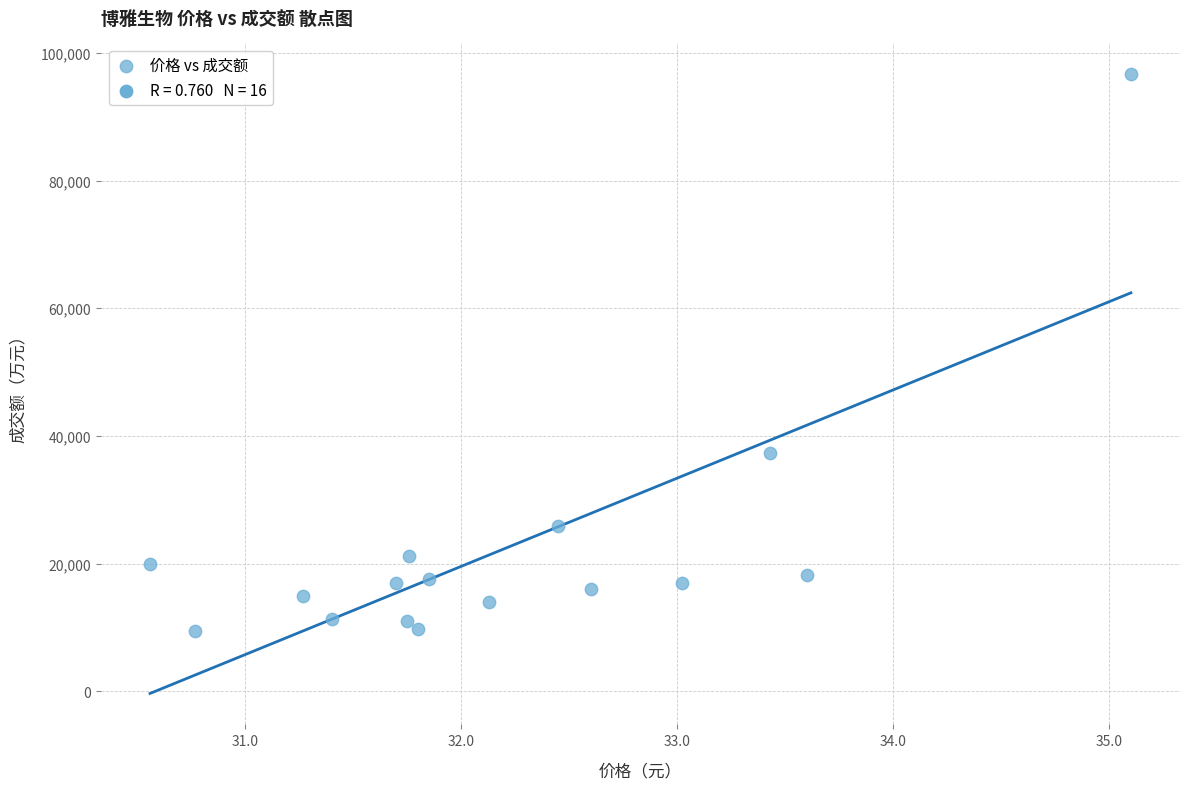

What is the range of Y values (max minus min)?

87216